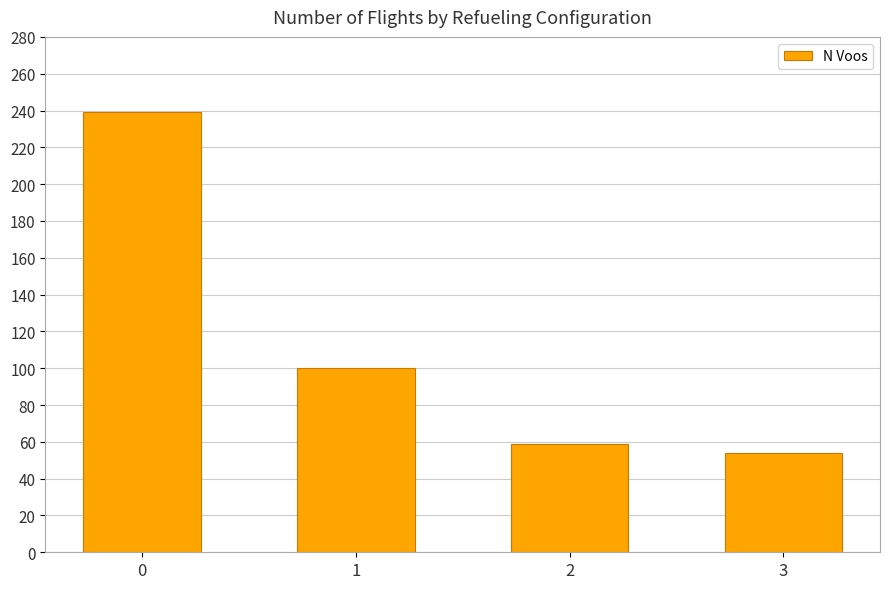

The chart shows a value of 59 at 2. True or false?

True